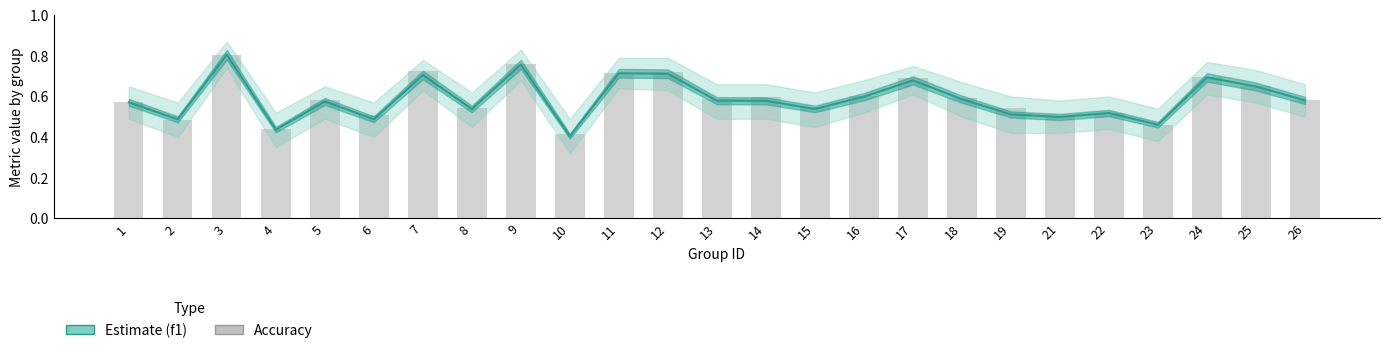

Reading left to right, what are all the values shown in this chart?

f1: 0.6	0.5	0.8	0.4	0.6	0.5	0.7	0.5	0.8	0.4	0.7	0.7	0.6	0.6	0.5	0.6	0.7	0.6	0.5	0.5	0.5	0.5	0.7	0.6	0.6
accuracy: 0.6	0.5	0.8	0.4	0.6	0.5	0.7	0.5	0.8	0.4	0.7	0.7	0.6	0.6	0.5	0.6	0.7	0.6	0.5	0.5	0.5	0.5	0.7	0.6	0.6